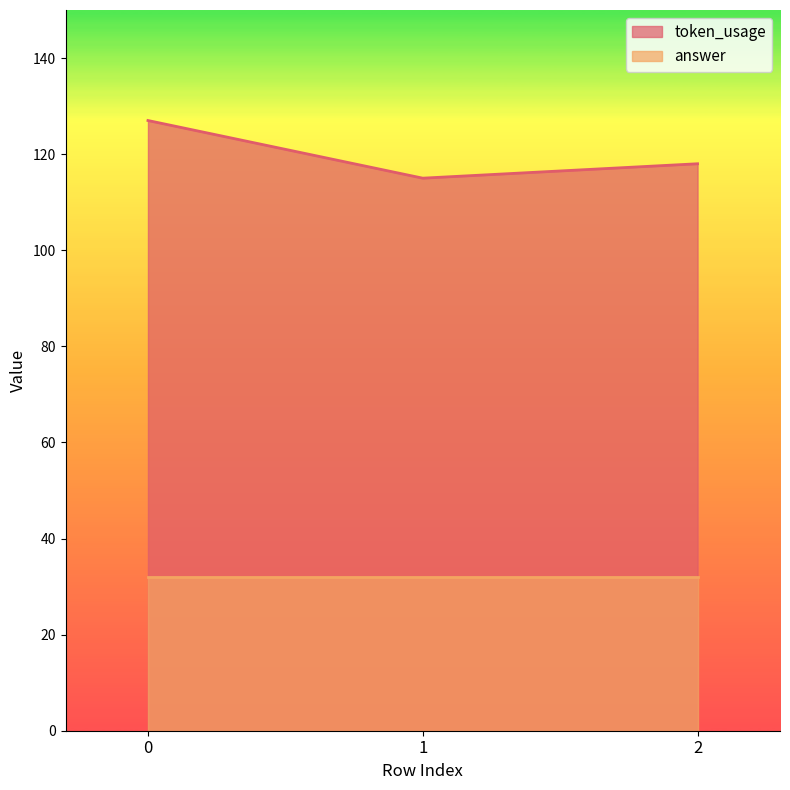

What is the change in value from 1 to 2?

+3